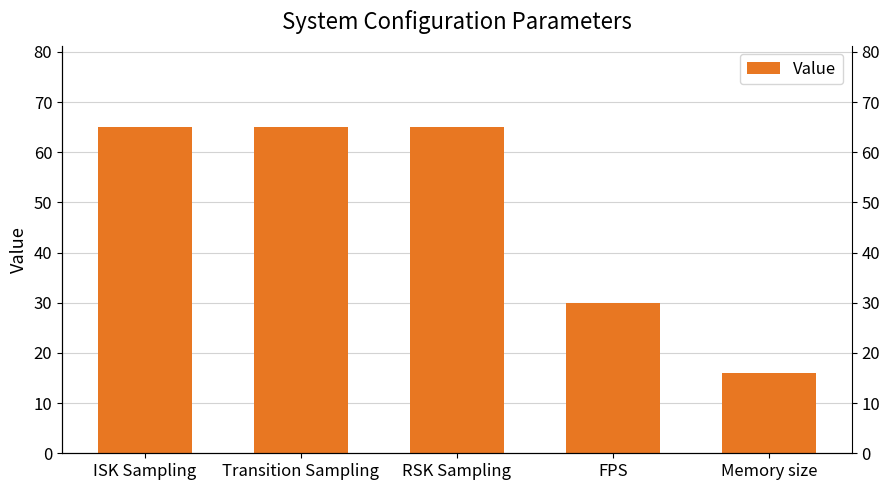

Between Transition Sampling and RSK Sampling, which is larger?

Transition Sampling